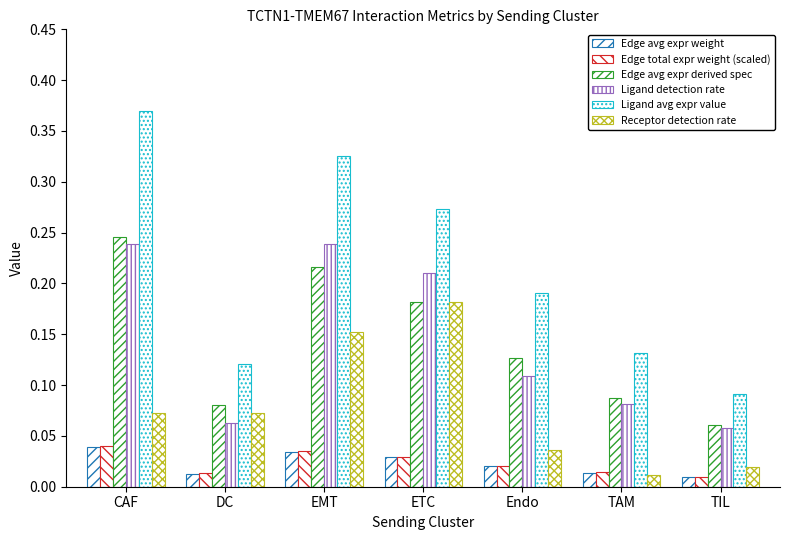

At which category is the sum across all series the highest?

CAF